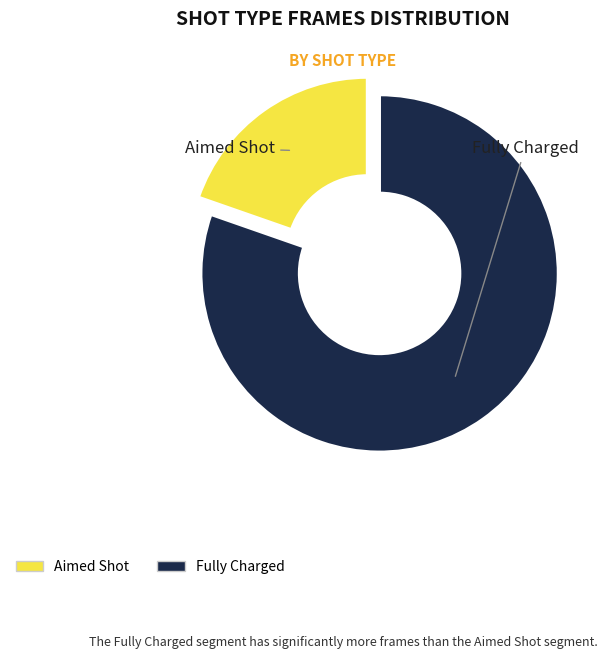

Which category accounts for the majority?

Fully Charged